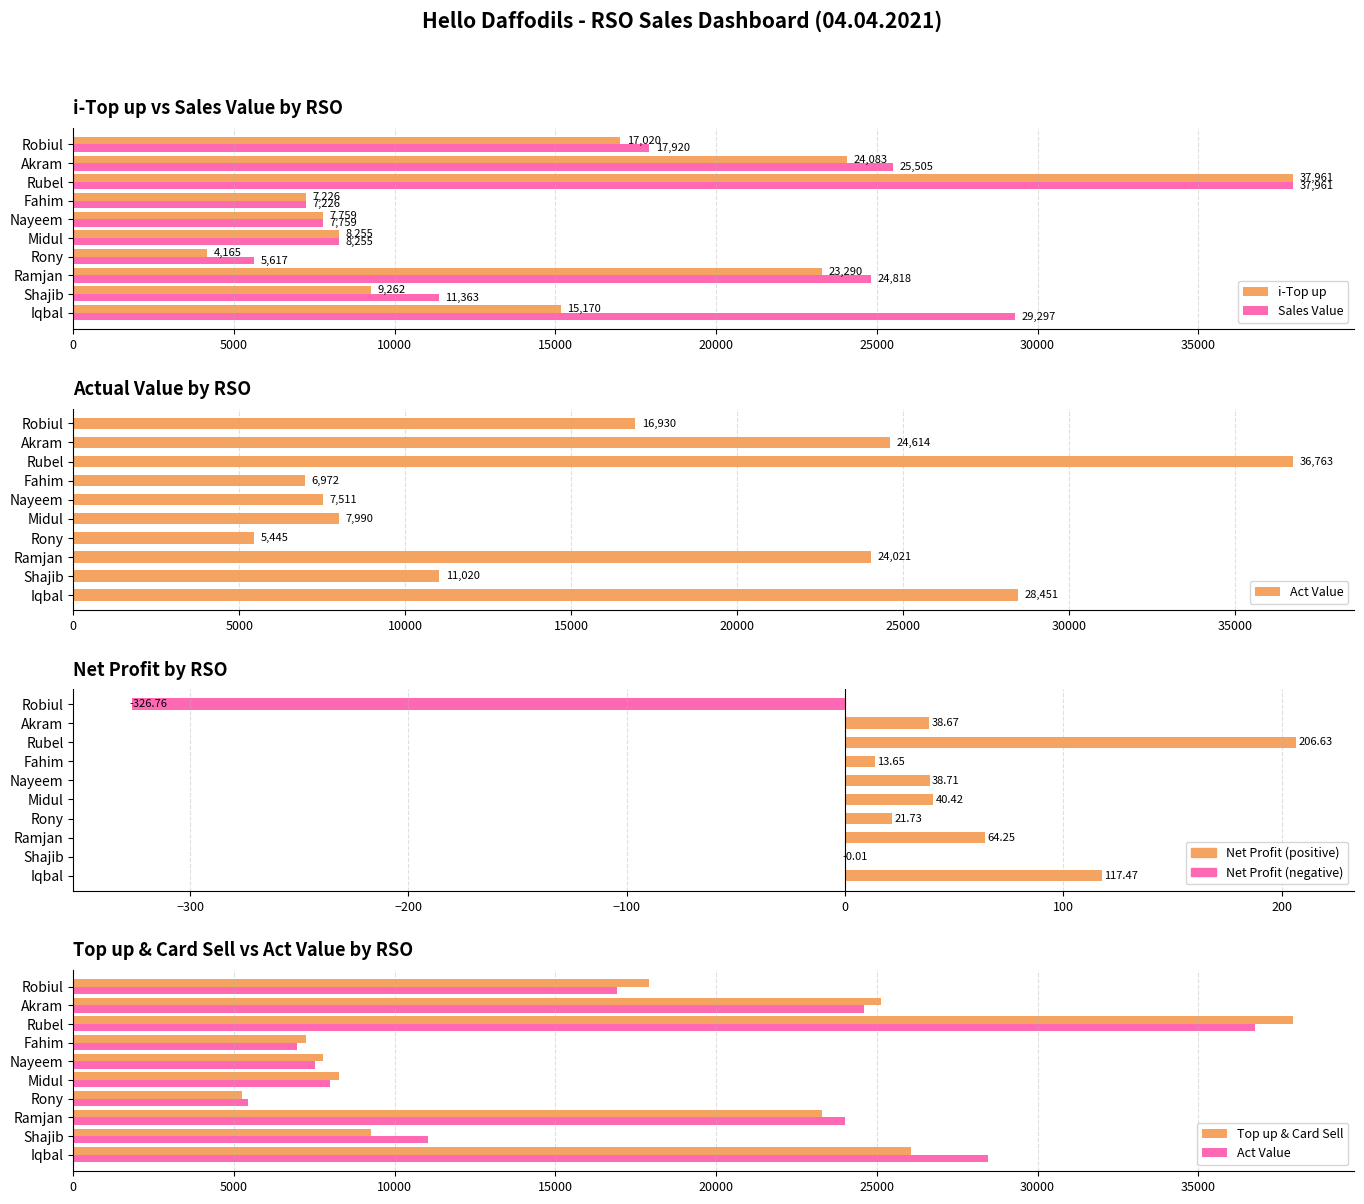

The value of i-Top up at Akram is 5314.4. True or false?

False